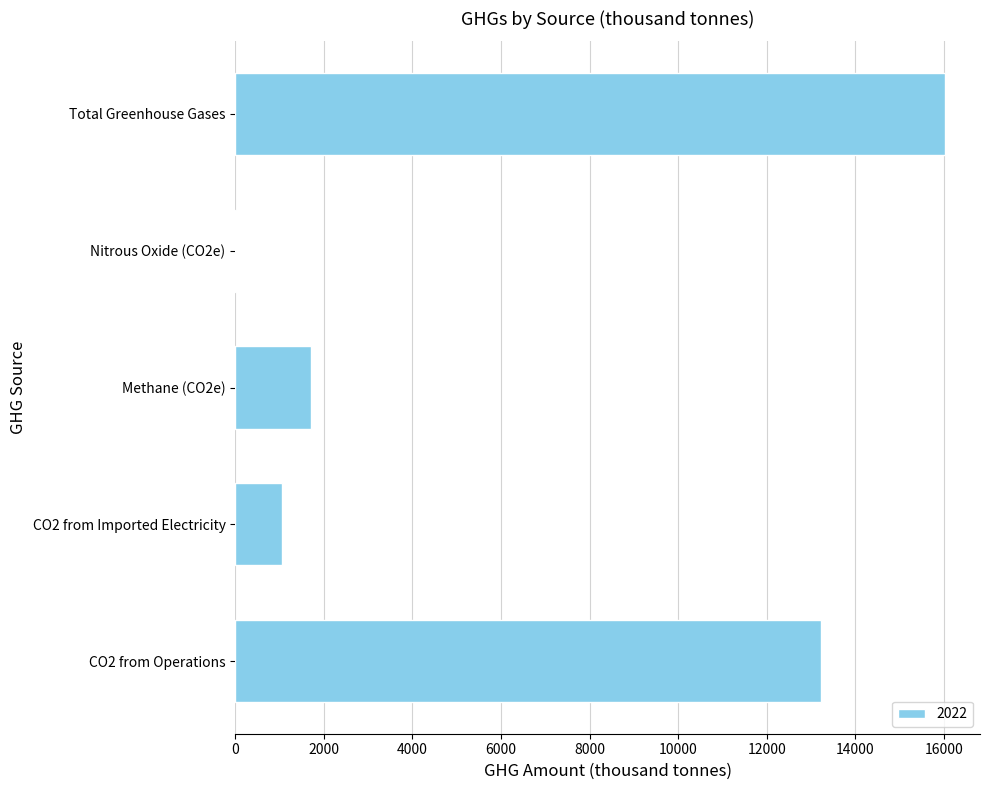

The value at CO2 from Operations is 13228. True or false?

True